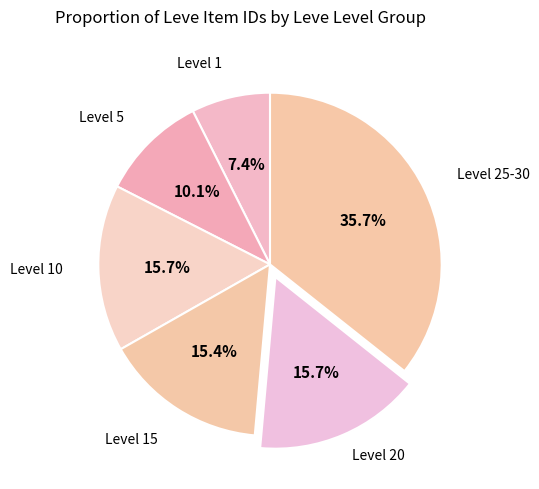

How many slices are in this pie chart?

6